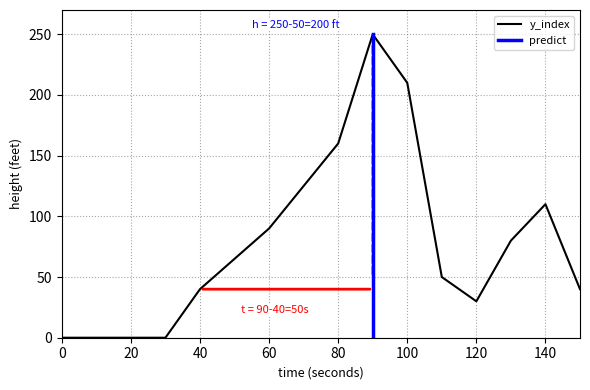

At which label is the value closest to 125?

70